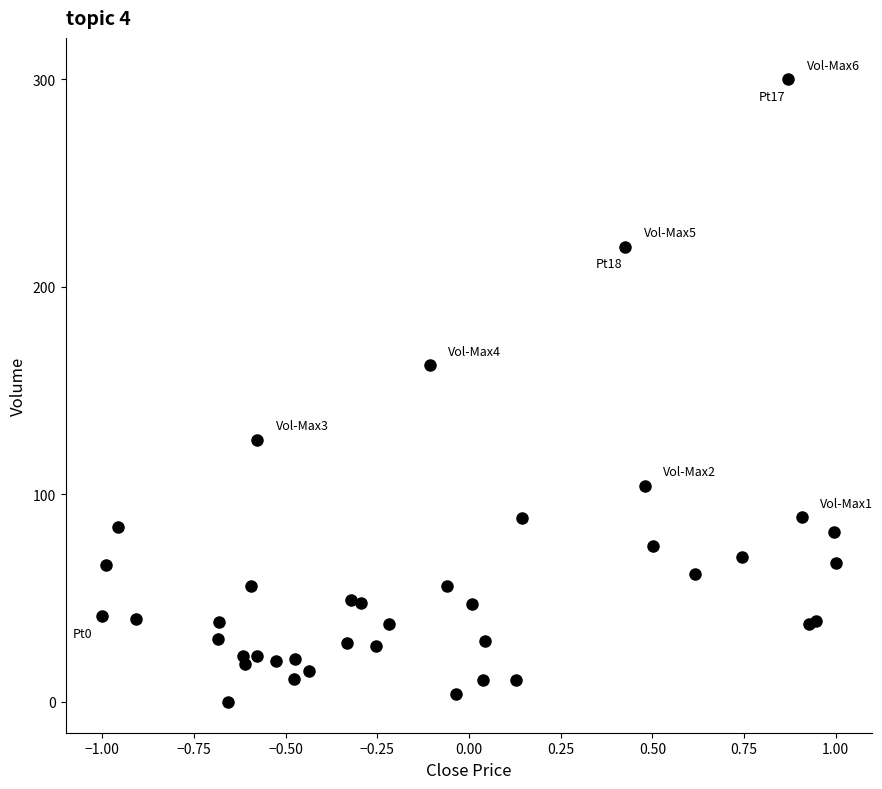

What Y value in the scatter plot is closest to 150?

162.1